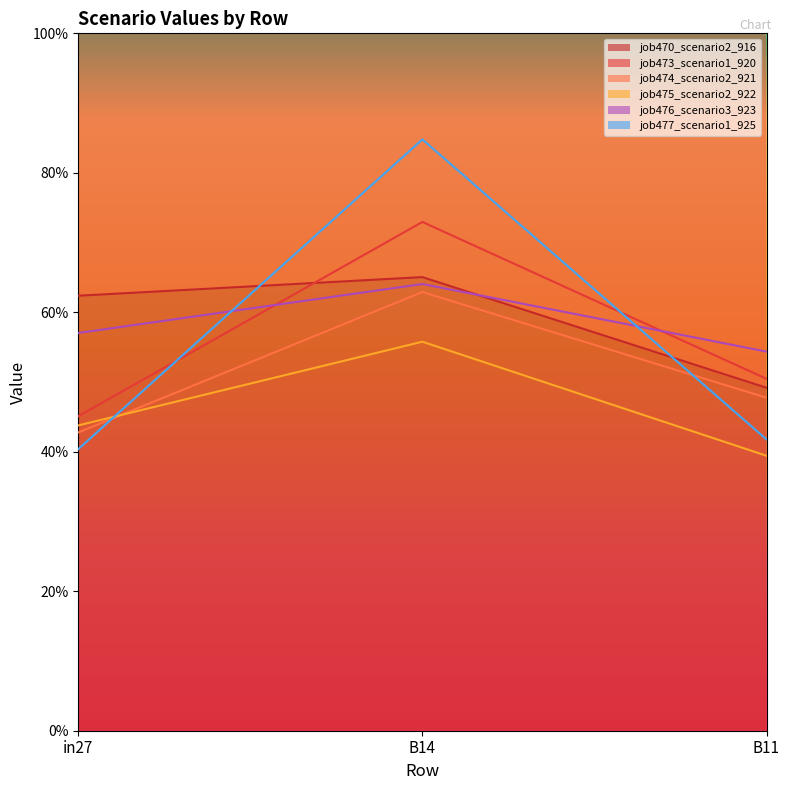

Reading left to right, list all the values displayed in this chart.

job470_scenario2_916: in27=0.6	B14=0.7	B11=0.5
job473_scenario1_920: in27=0.5	B14=0.7	B11=0.5
job474_scenario2_921: in27=0.4	B14=0.6	B11=0.5
job475_scenario2_922: in27=0.4	B14=0.6	B11=0.4
job476_scenario3_923: in27=0.6	B14=0.6	B11=0.5
job477_scenario1_925: in27=0.4	B14=0.8	B11=0.4